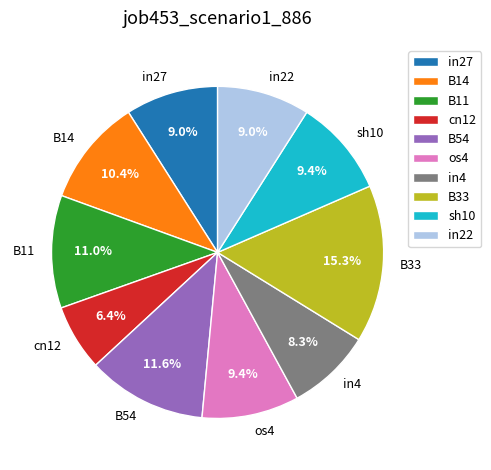

What portion of the pie excludes B14?

89.6%